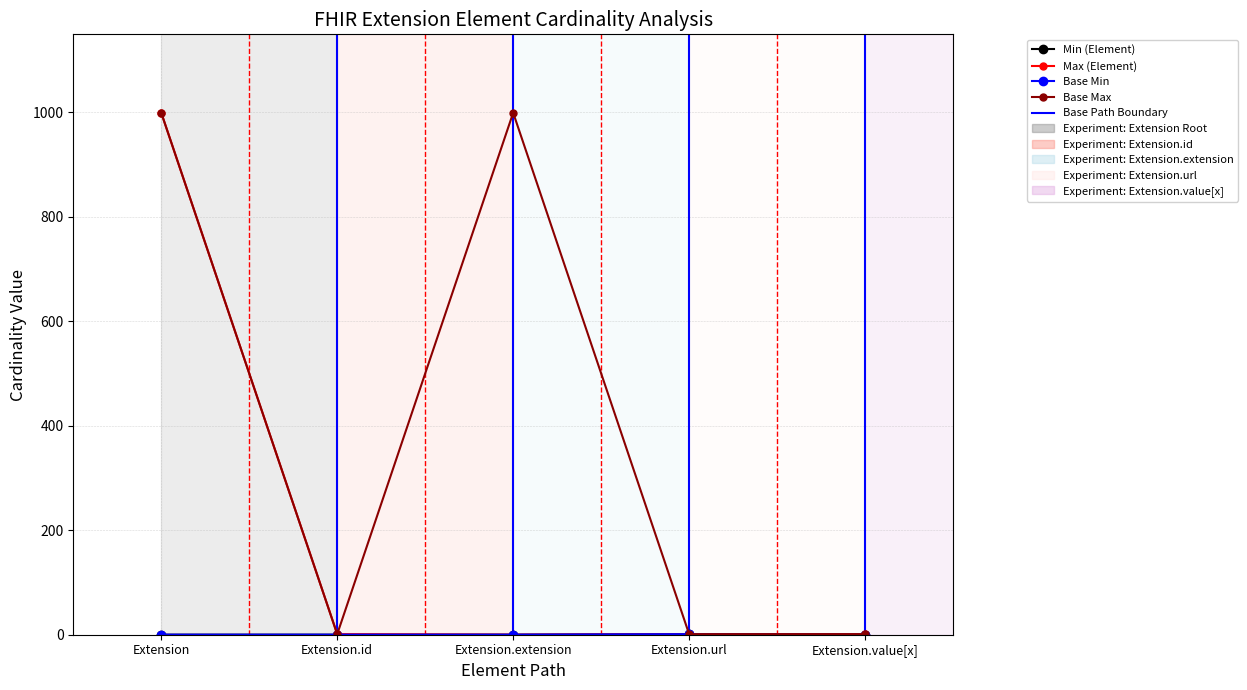

True or false: Max (Element) and Base Max cross at least once.

False